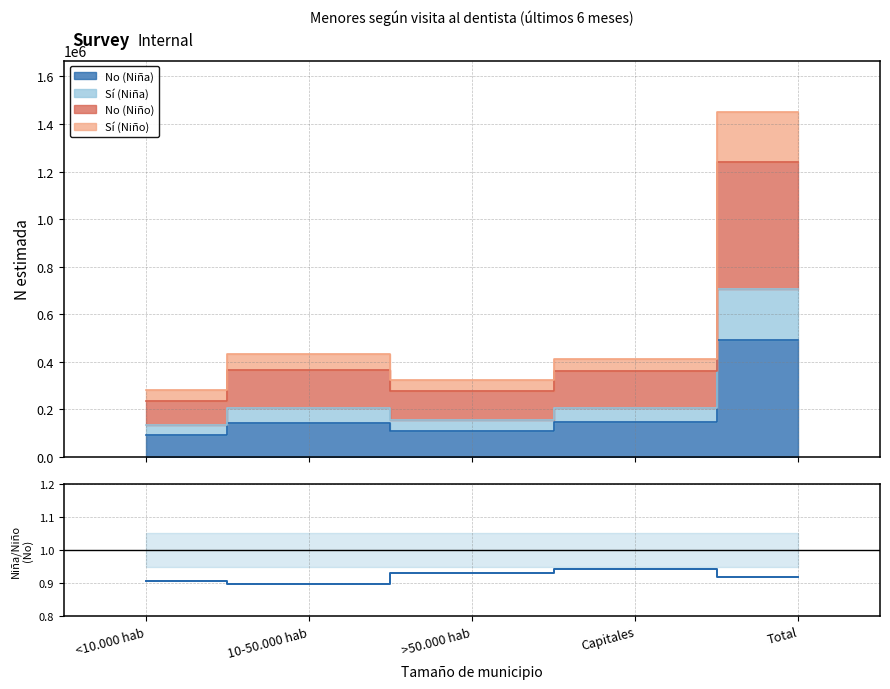

Reading right to left, list all the values displayed in this chart.

Total=0.9	Capitales=0.9	>50.000 hab=0.9	10-50.000 hab=0.9	<10.000 hab=0.9